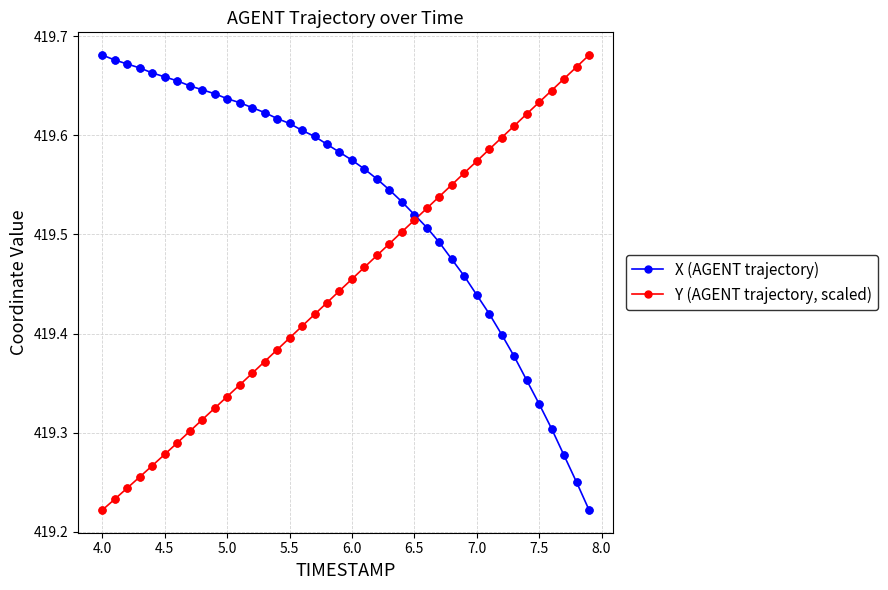

Count the Y (AGENT trajectory, scaled) values in the range 419 to 420.

40